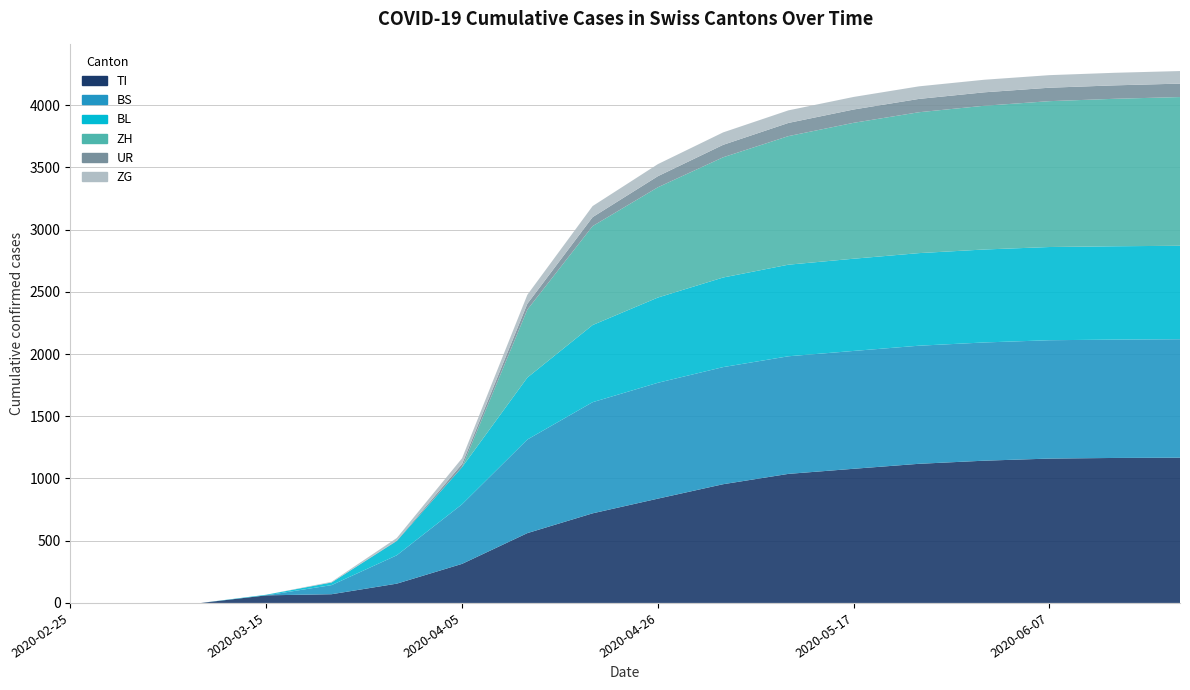

Reading right to left, what are all the values shown in this chart?

TI: 2020-06-21=1167	2020-06-14=1165	2020-06-07=1160	2020-05-31=1143	2020-05-24=1118	2020-05-17=1078	2020-05-10=1037	2020-05-03=954	2020-04-26=838	2020-04-19=720	2020-04-12=561	2020-04-05=314	2020-03-29=155	2020-03-22=70	2020-03-15=61	2020-03-08=0	2020-03-01=0	2020-02-25=0
BS: 2020-06-21=952	2020-06-14=951	2020-06-07=951	2020-05-31=950	2020-05-24=949	2020-05-17=947	2020-05-10=945	2020-05-03=941	2020-04-26=931	2020-04-19=893	2020-04-12=752	2020-04-05=479	2020-03-29=228	2020-03-22=73	2020-03-15=0	2020-03-08=0	2020-03-01=0	2020-02-25=0
BL: 2020-06-21=751	2020-06-14=750	2020-06-07=749	2020-05-31=747	2020-05-24=744	2020-05-17=741	2020-05-10=736	2020-05-03=720	2020-04-26=685	2020-04-19=620	2020-04-12=498	2020-04-05=298	2020-03-29=115	2020-03-22=21	2020-03-15=5	2020-03-08=0	2020-03-01=0	2020-02-25=0
ZH: 2020-06-21=1195	2020-06-14=1185	2020-06-07=1172	2020-05-31=1155	2020-05-24=1132	2020-05-17=1092	2020-05-10=1033	2020-05-03=966	2020-04-26=886	2020-04-19=795	2020-04-12=546	2020-04-05=0	2020-03-29=0	2020-03-22=0	2020-03-15=0	2020-03-08=0	2020-03-01=0	2020-02-25=0
UR: 2020-06-21=108	2020-06-14=108	2020-06-07=108	2020-05-31=108	2020-05-24=107	2020-05-17=107	2020-05-10=106	2020-05-03=100	2020-04-26=89	2020-04-19=72	2020-04-12=47	2020-04-05=26	2020-03-29=3	2020-03-22=1	2020-03-15=0	2020-03-08=0	2020-03-01=0	2020-02-25=0
ZG: 2020-06-21=101	2020-06-14=101	2020-06-07=101	2020-05-31=101	2020-05-24=101	2020-05-17=101	2020-05-10=101	2020-05-03=100	2020-04-26=97	2020-04-19=89	2020-04-12=72	2020-04-05=46	2020-03-29=21	2020-03-22=5	2020-03-15=0	2020-03-08=0	2020-03-01=0	2020-02-25=0